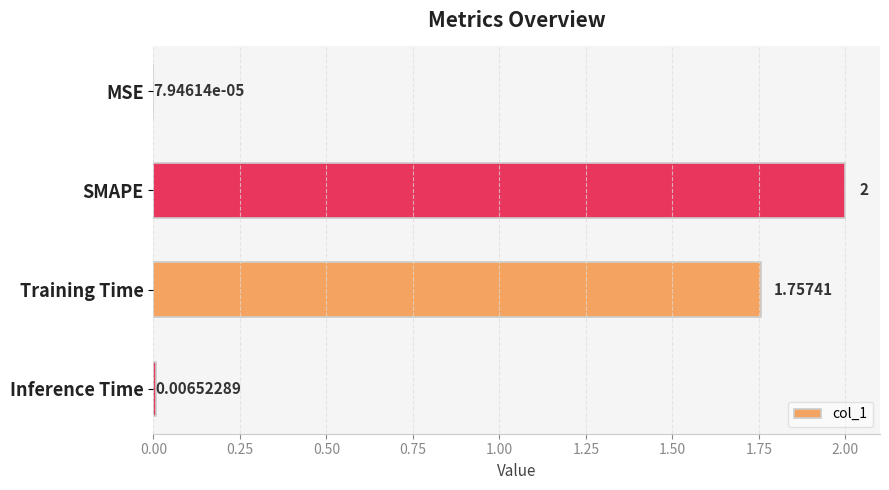

What is the sum of the values at MSE and SMAPE?

2.0